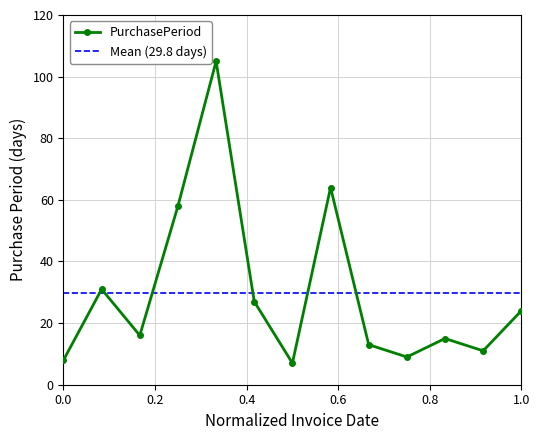

The value at 2016-10-06 is 9. True or false?

True